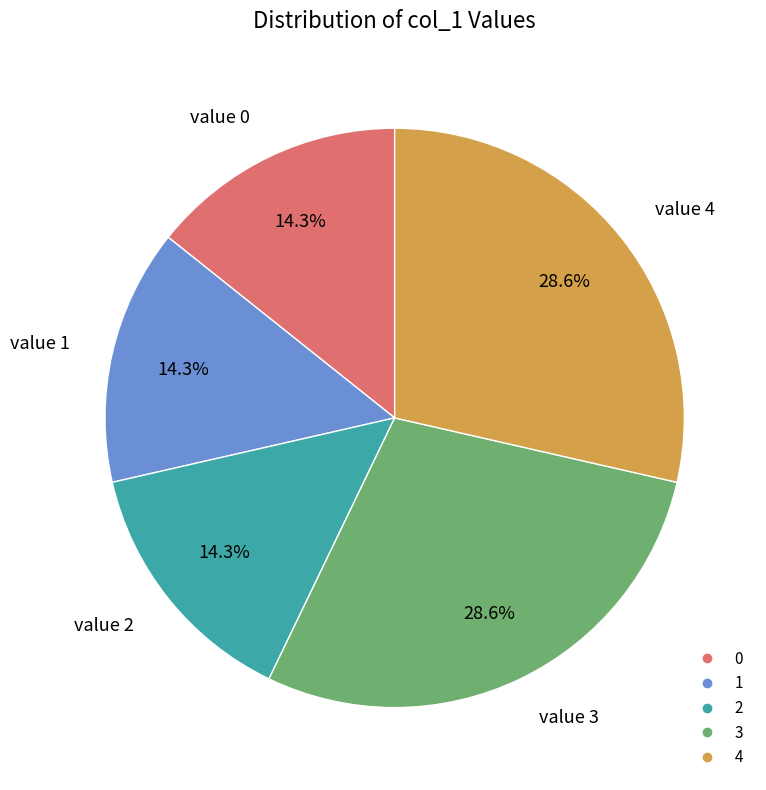

Is there a majority slice in this chart?

No